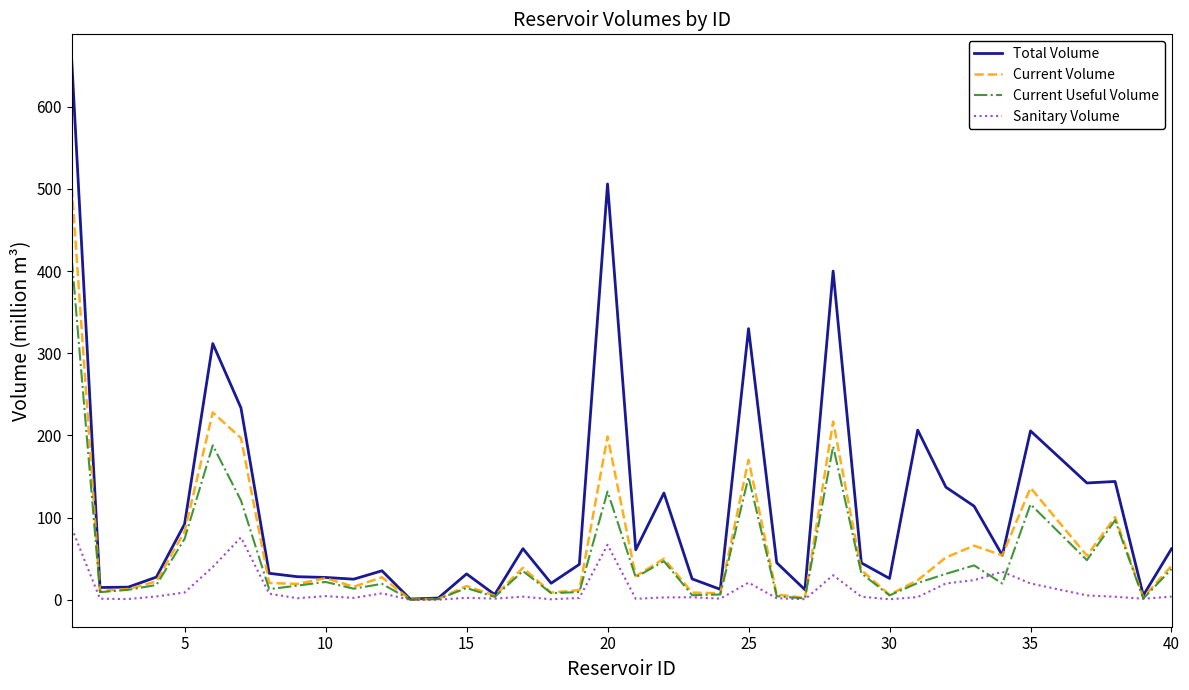

How many interior local valleys does the Current Volume series have?

13